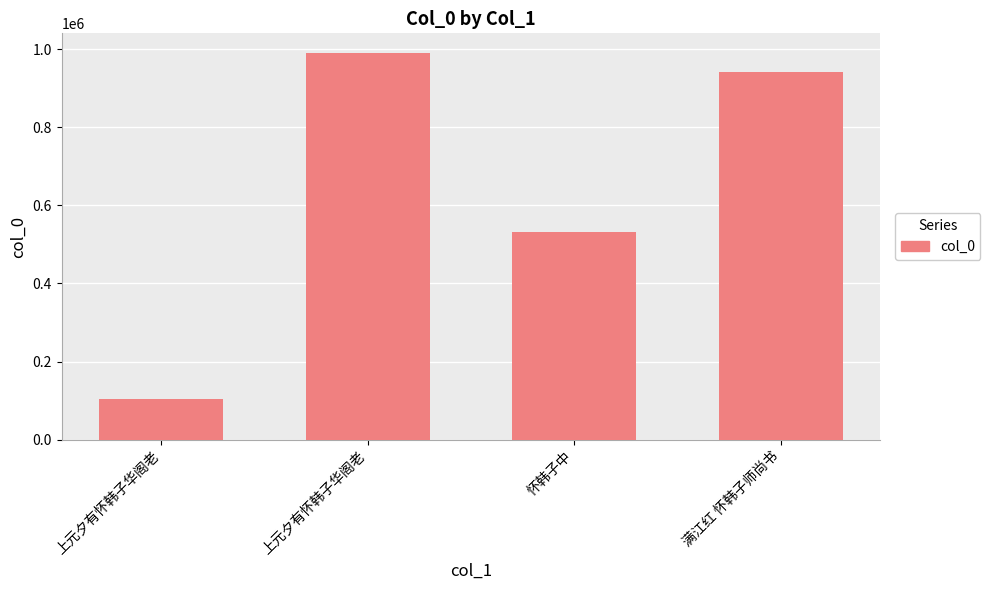

What is the sum of the values at 上元夕有怀韩子华阁老 and 满江红 怀韩子师尚书?

1046853